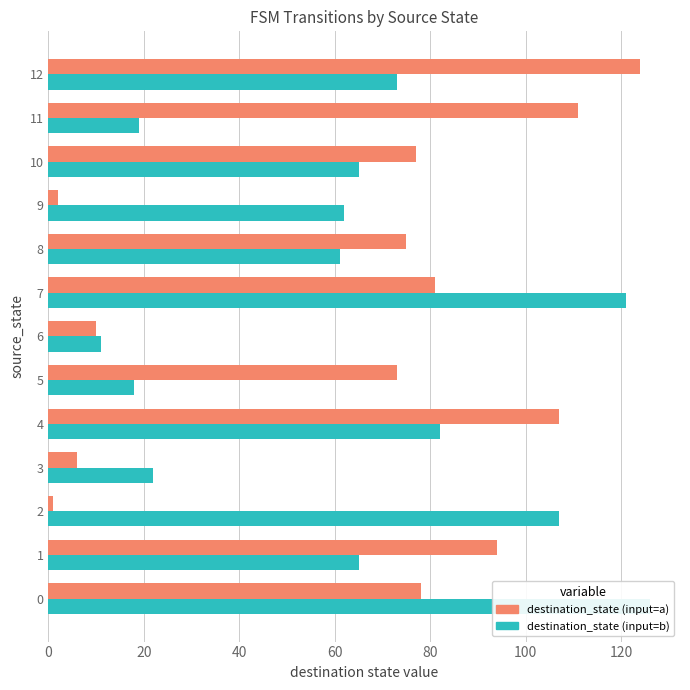

What are all the series names shown in the legend?

destination_state (input=a), destination_state (input=b)